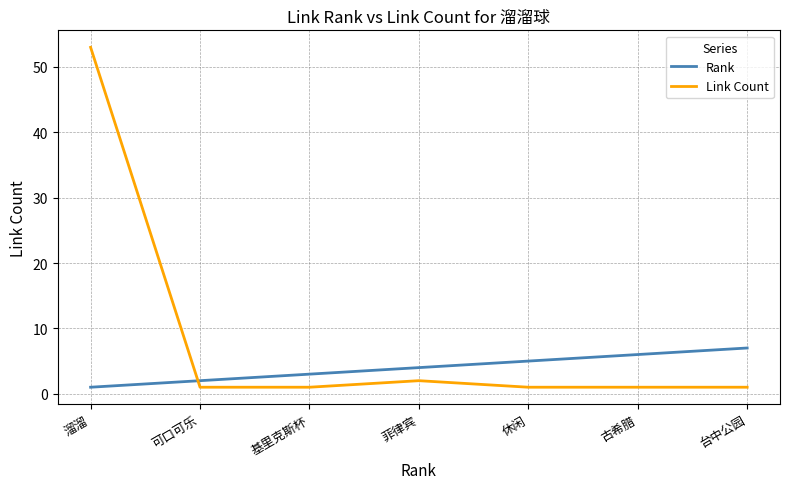

After their last crossing, which series has the higher values: Rank or Link Count?

Rank